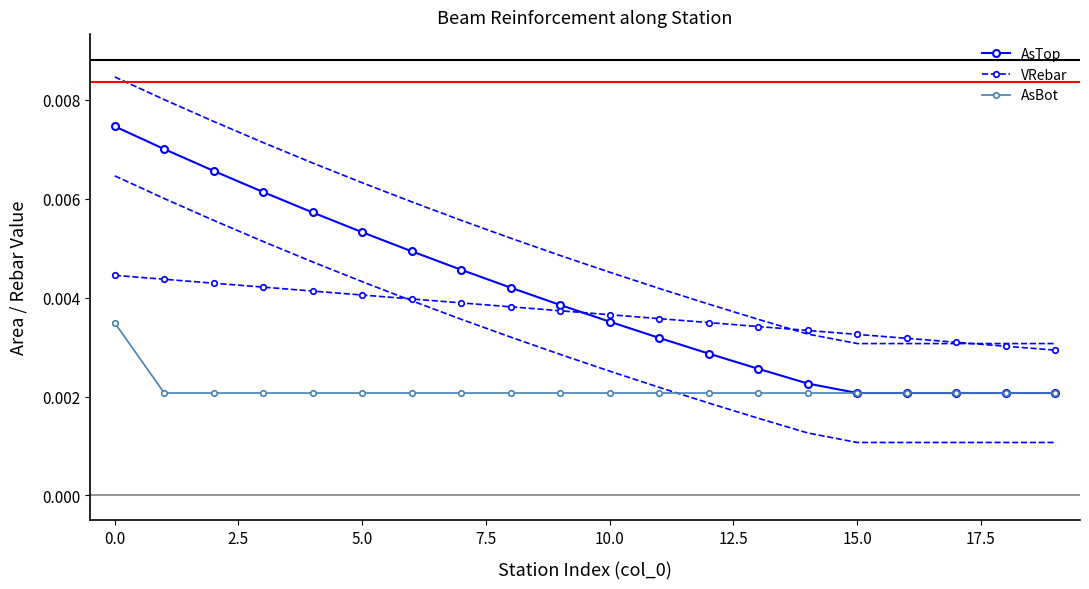

At how many categories does at least one series exceed 0?

20